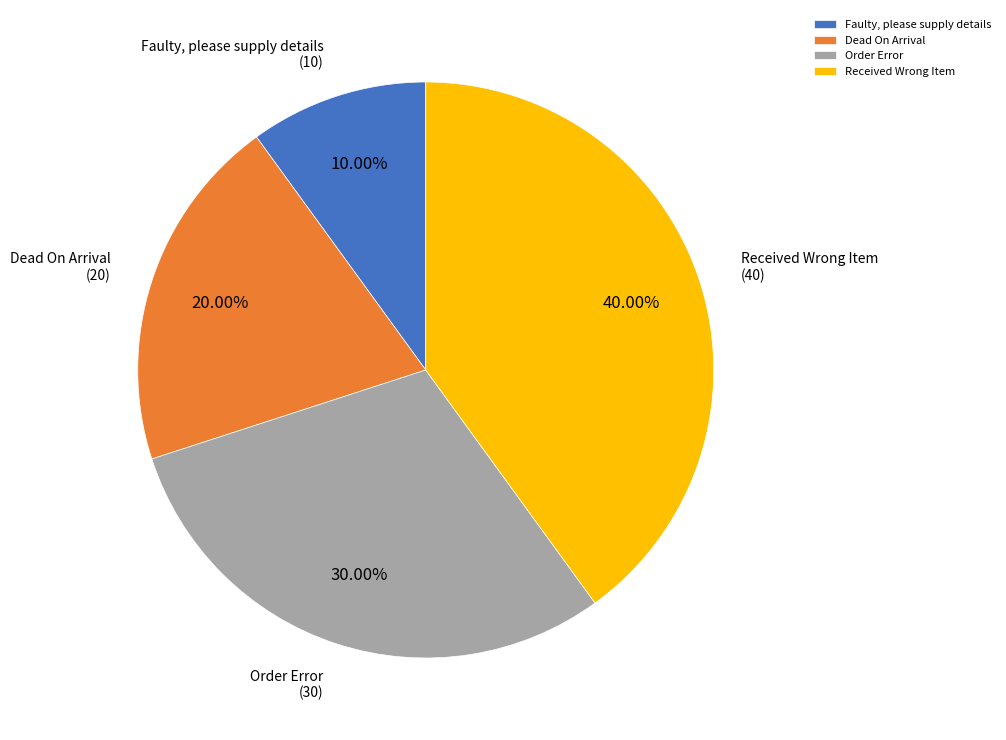

Is Faulty, please supply details the majority of the pie?

No